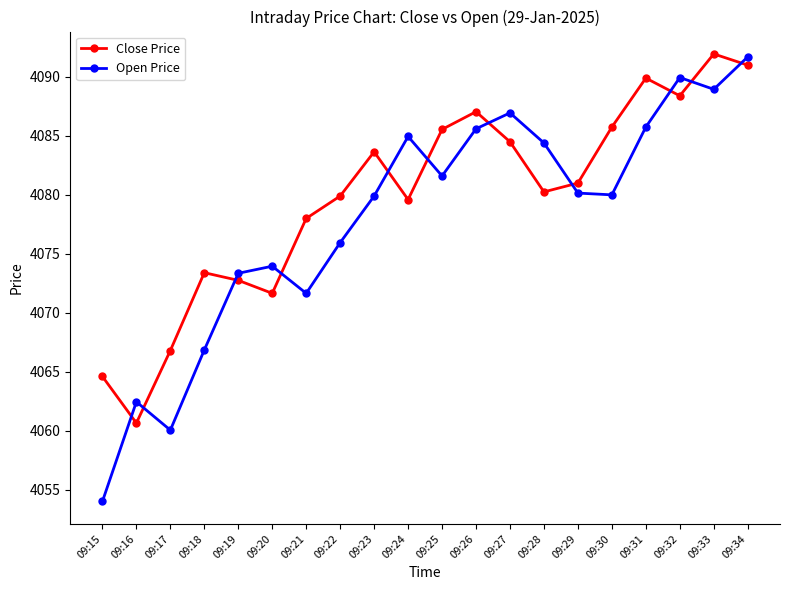

What are all the series names shown in the legend?

Close Price, Open Price